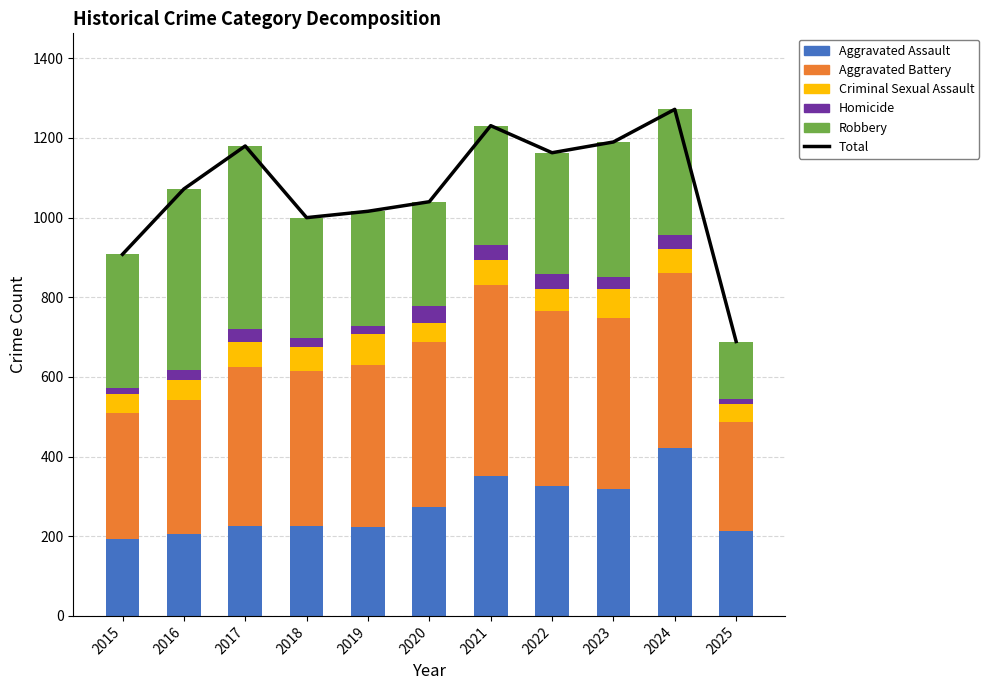

Is it true that Homicide equals 21 at 2025?

False